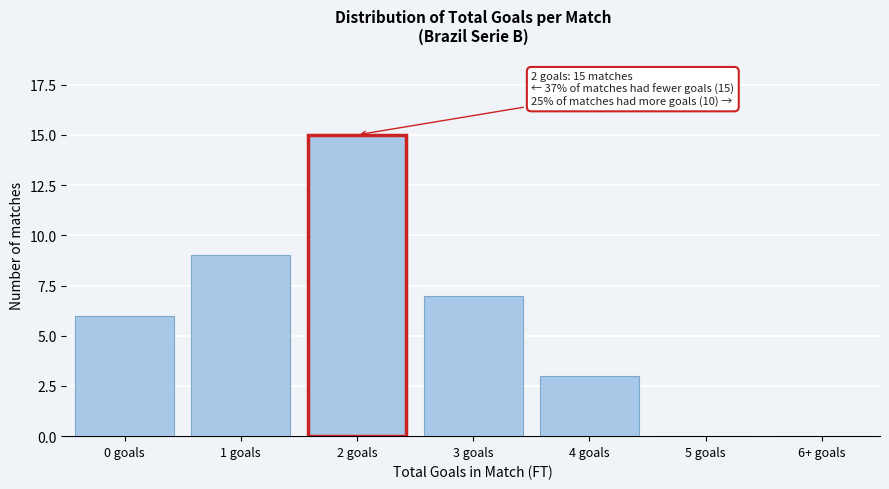

Reading left to right, list all the values displayed in this chart.

0 goals=6	1 goals=9	2 goals=15	3 goals=7	4 goals=3	5 goals=0	6+ goals=0